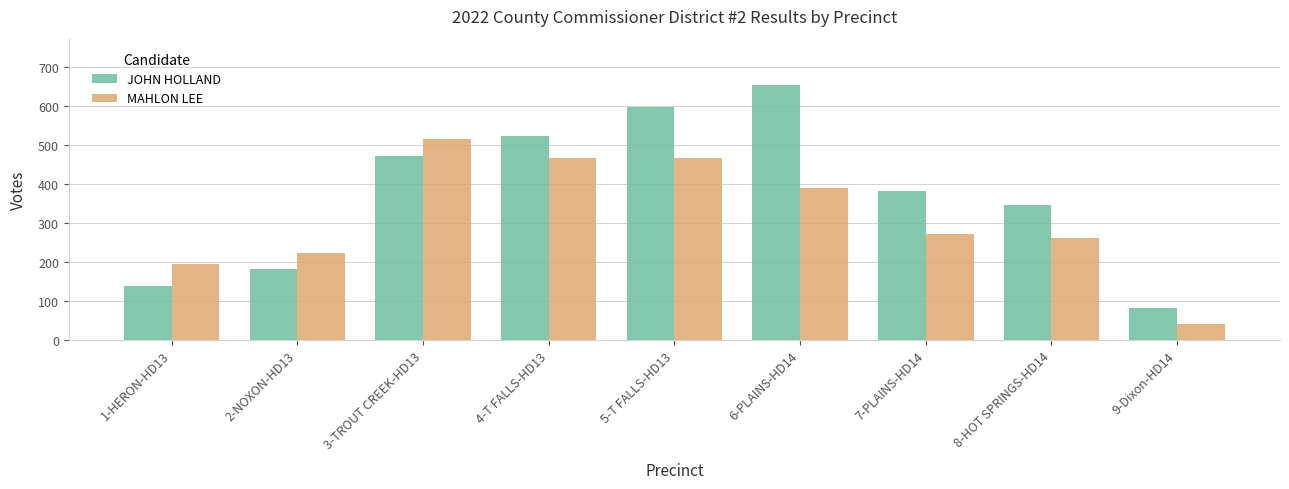

What is the label of the 7th bar from the right?

3-TROUT CREEK-HD13